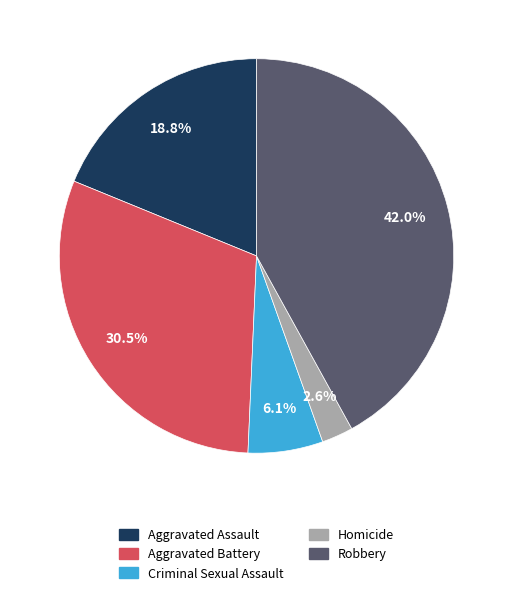

To the nearest percent, what is the average slice percentage?

20%